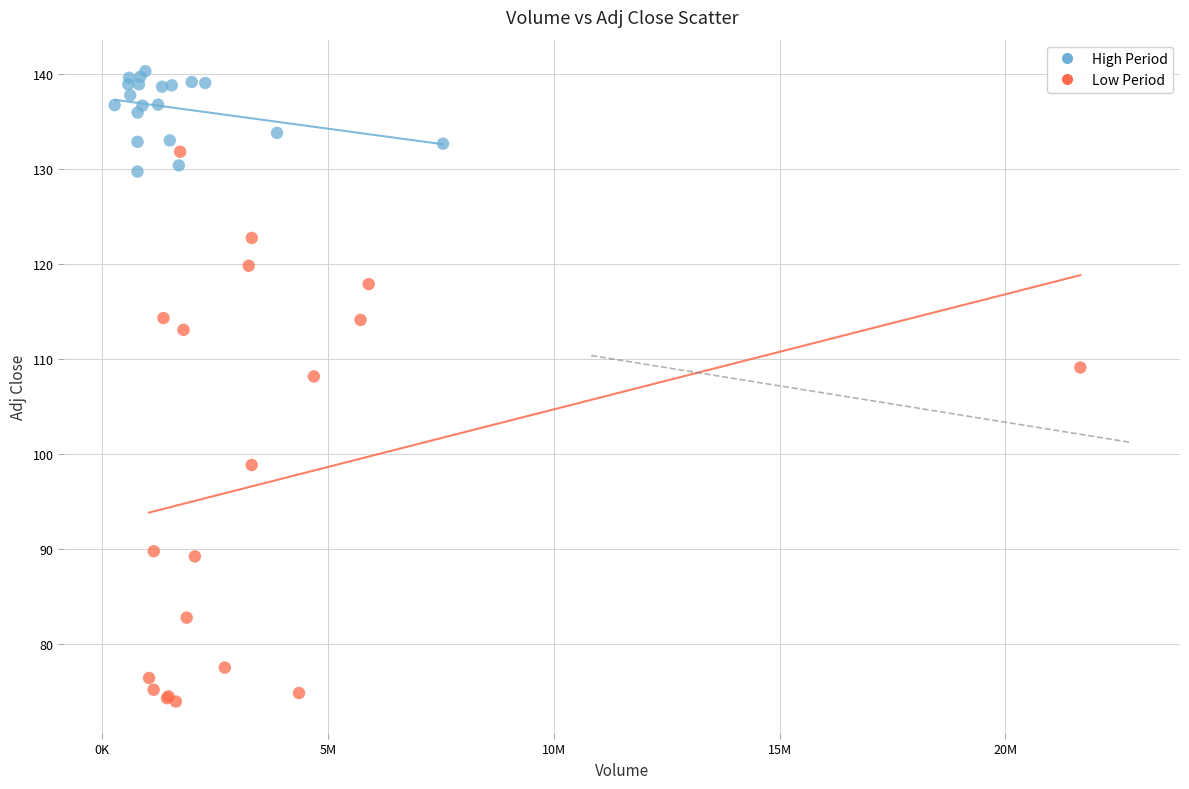

Which series reaches the maximum Y coordinate?

High Period